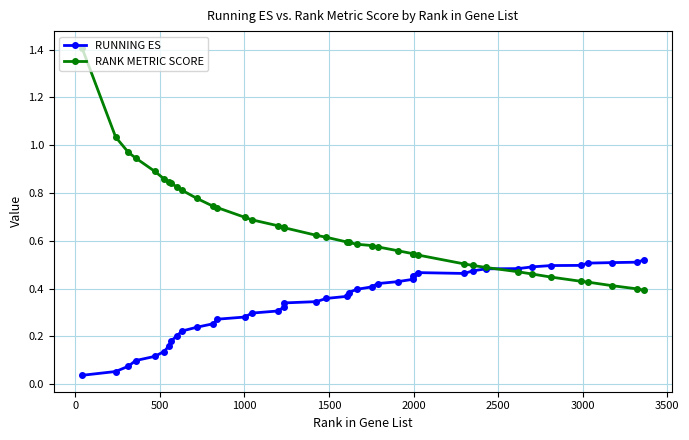

Which series has the largest range (max minus min)?

RANK METRIC SCORE